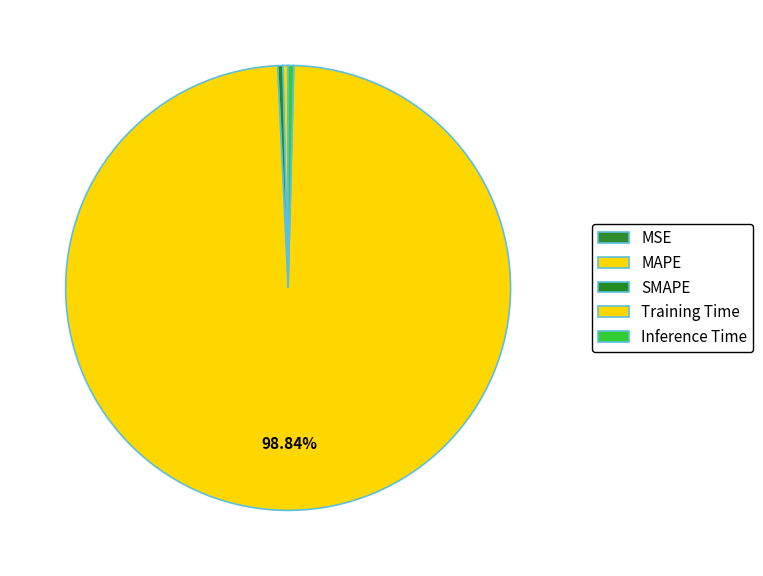

Which category accounts for the majority?

Training Time